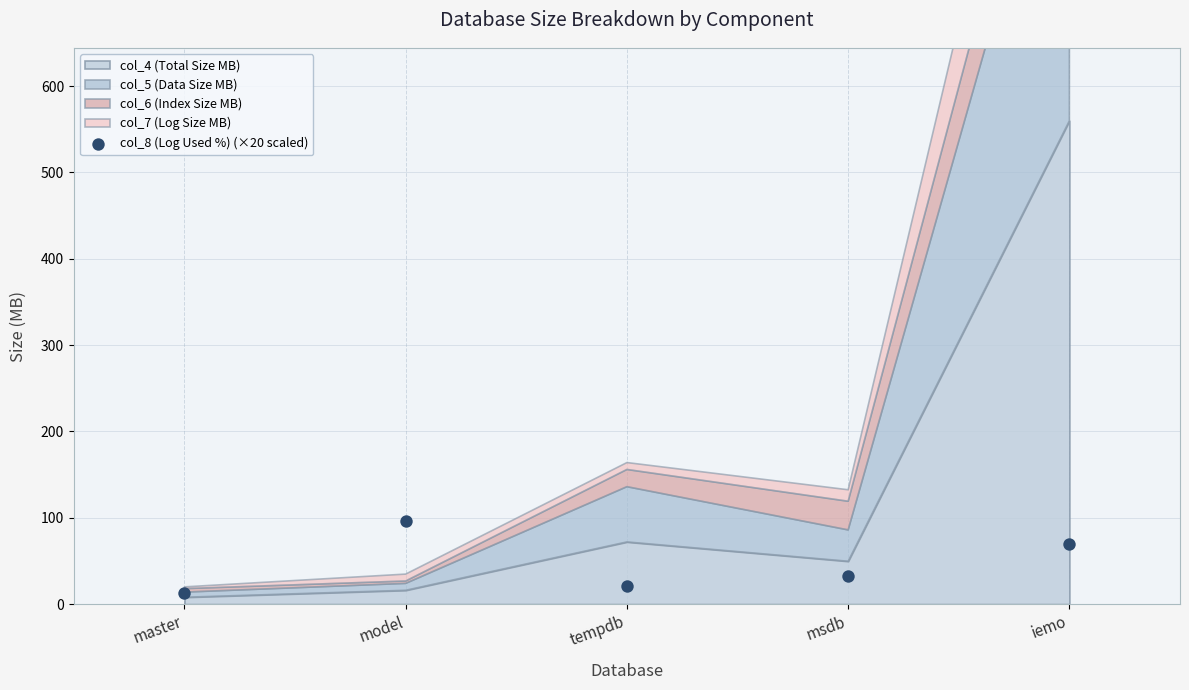

What is the range of Y values (max minus min)?

83.6